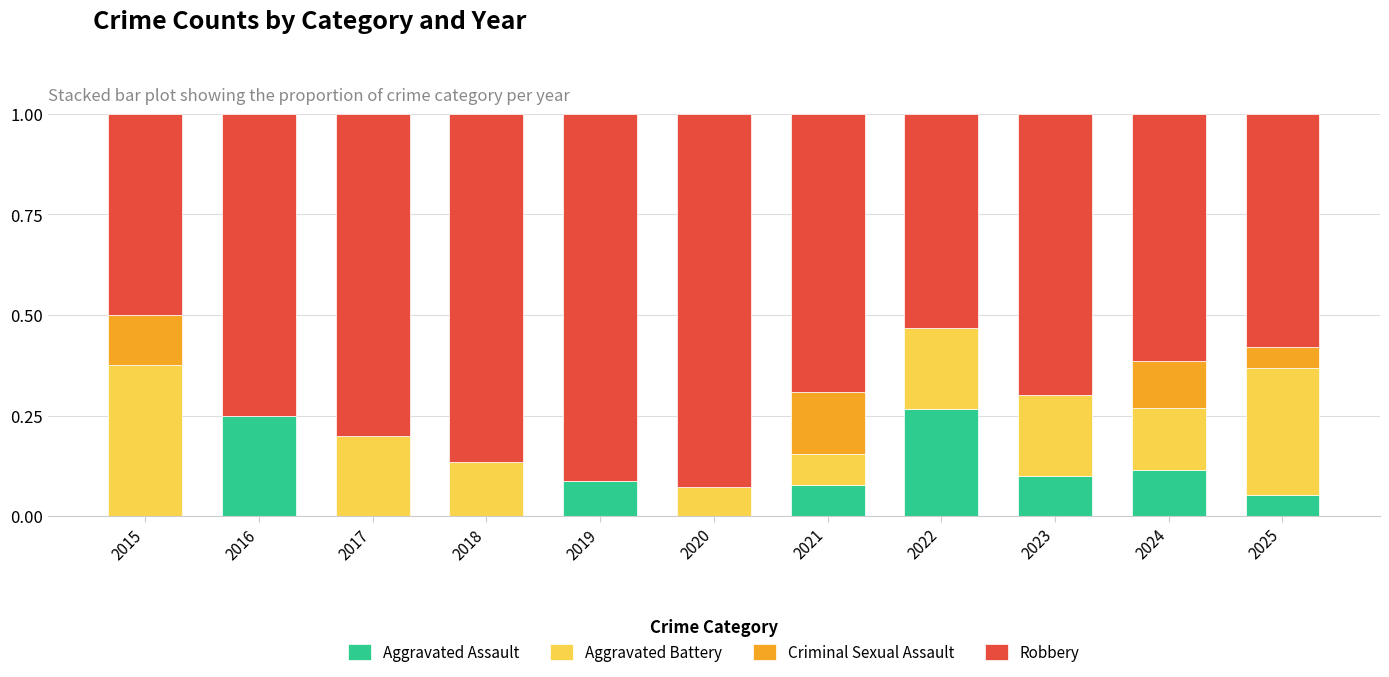

True or false: Aggravated Assault has a value of 0.0 at 2015.

True